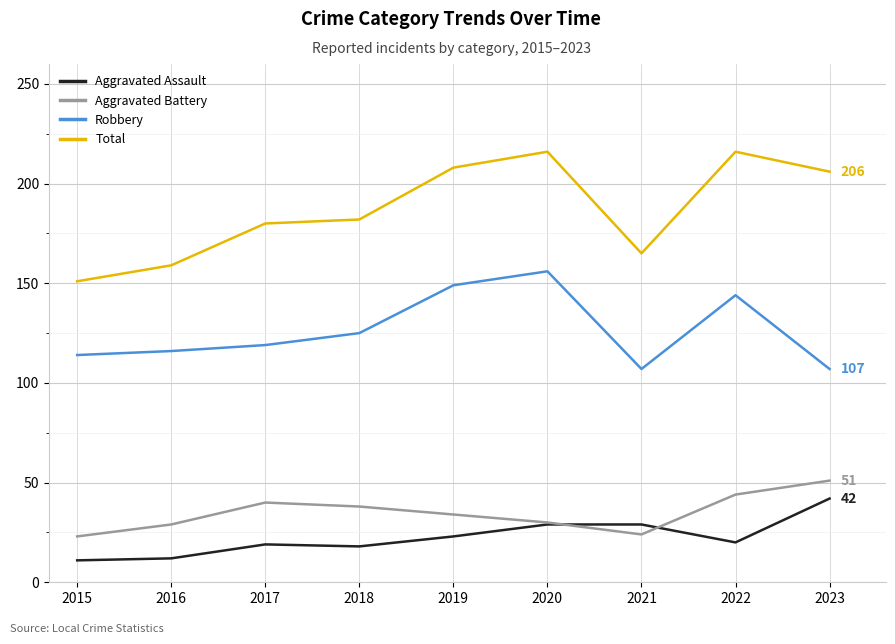

The Robbery series shows 119 at 2017. True or false?

True